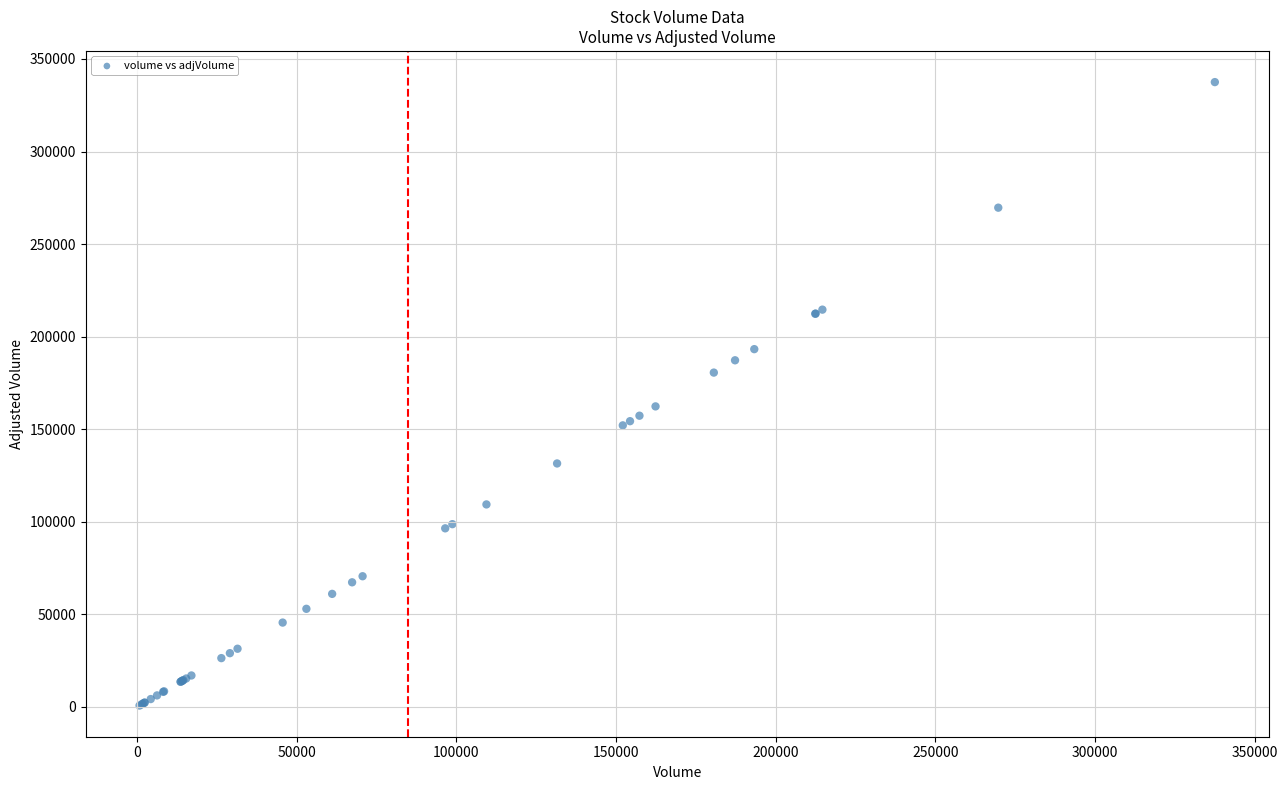

What Y value in the scatter plot is closest to 169136?

162352